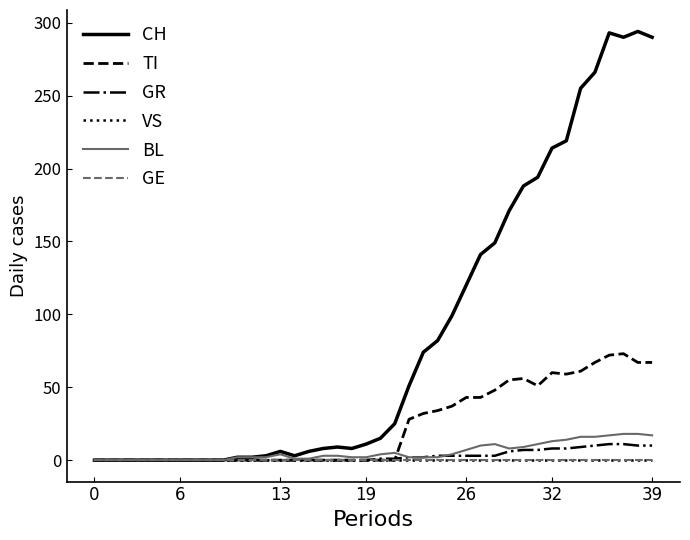

Does the chart display data point markers on the line(s)?

No